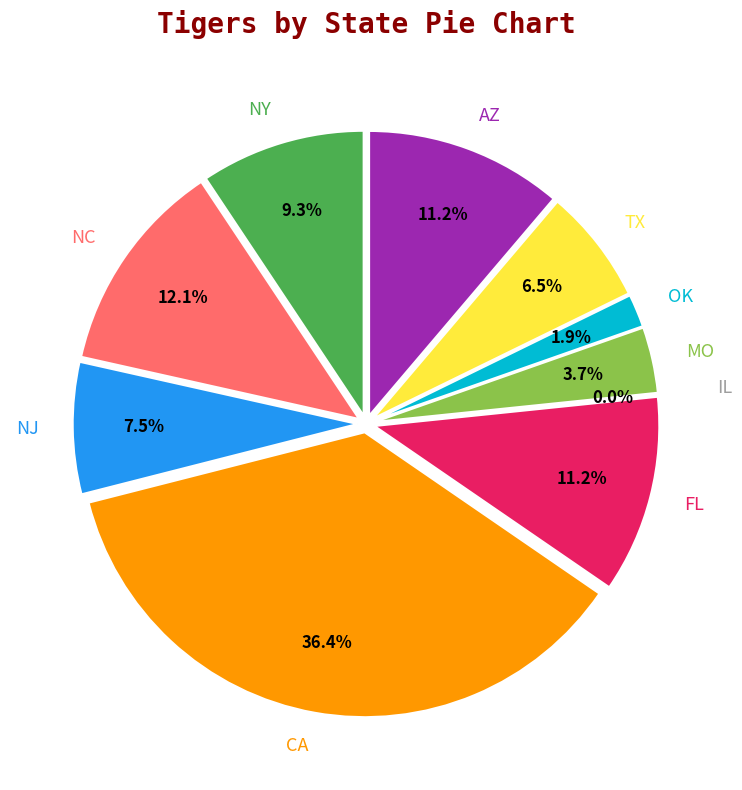

How many segments does this pie chart have?

10